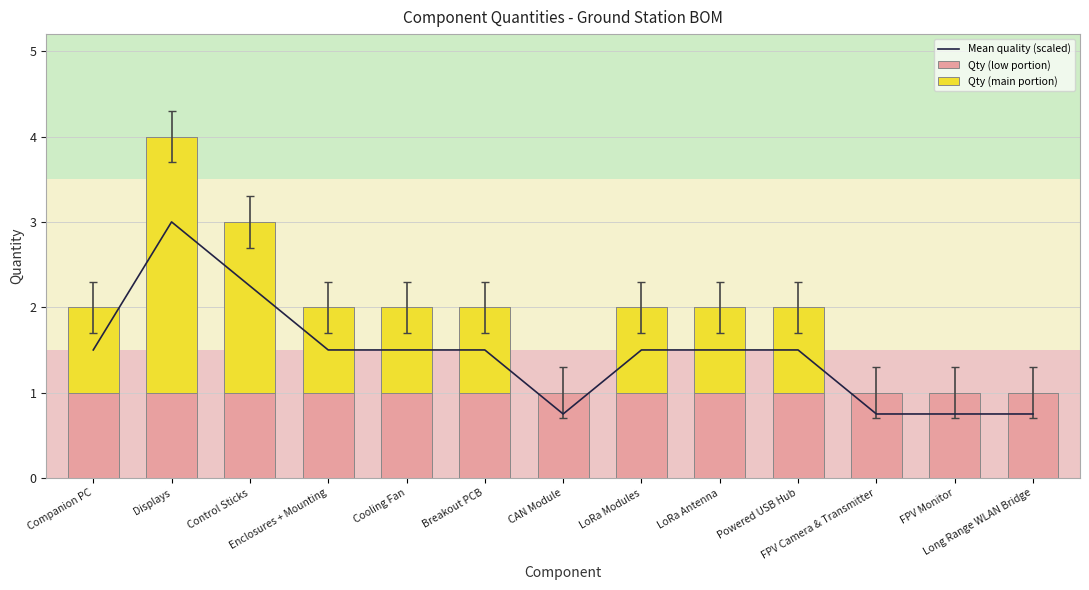

Between Cooling Fan and Displays, which is larger?

Displays